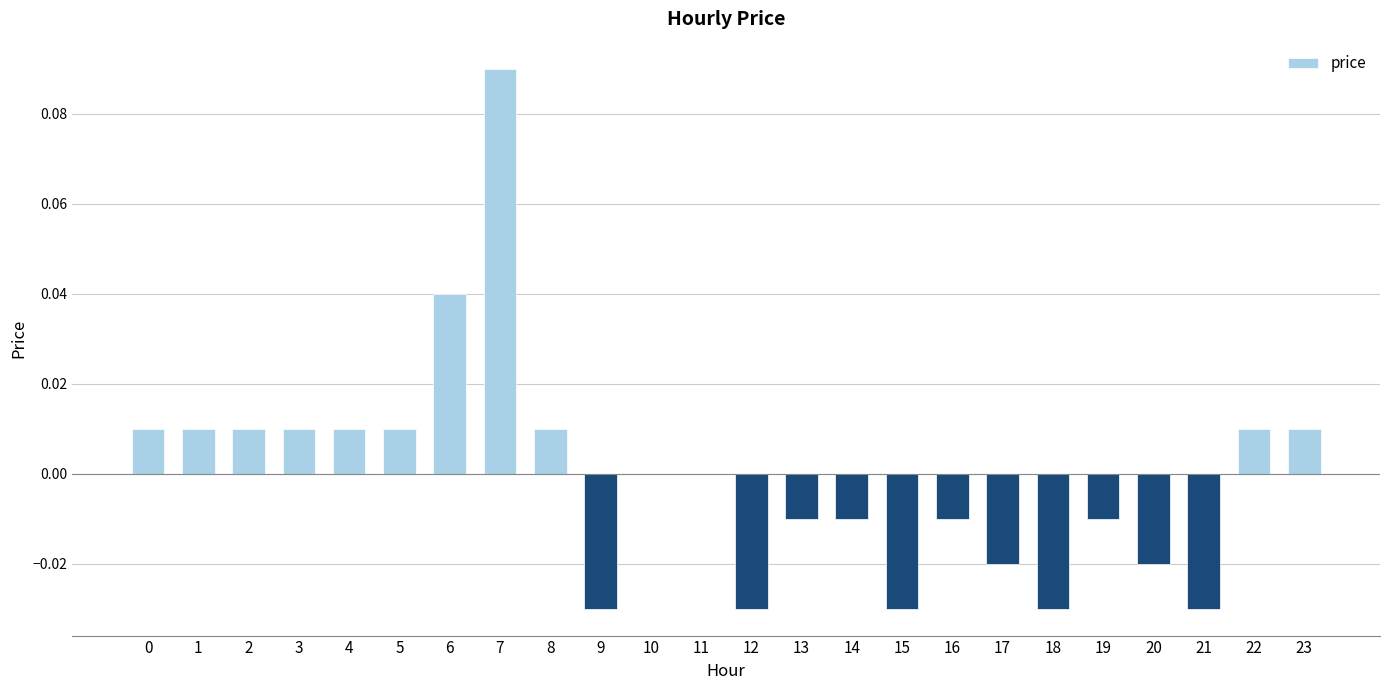

Which category has the highest value across all series?

7